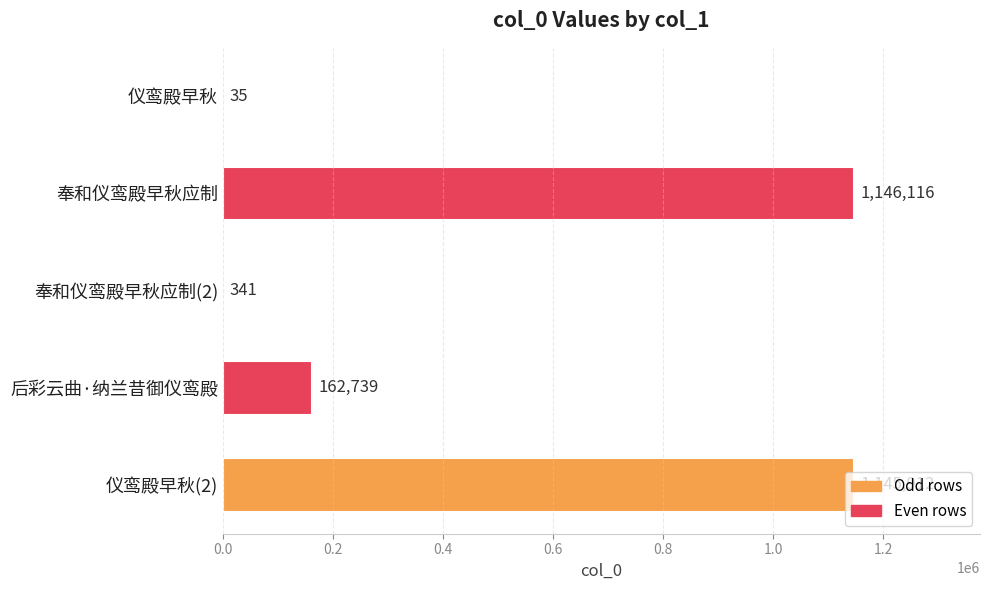

What is the ratio of the value at 奉和仪鸾殿早秋应制 to the value at 仪鸾殿早秋(2)?

1.0